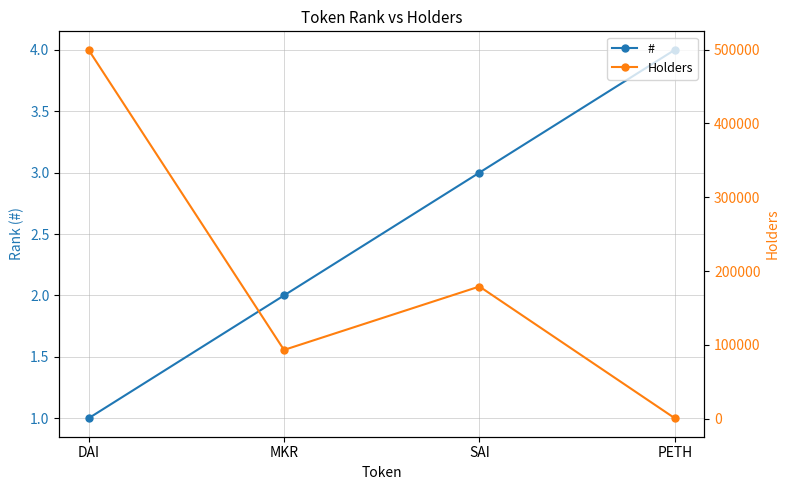

What is the label of the 2nd point from the left?

MKR